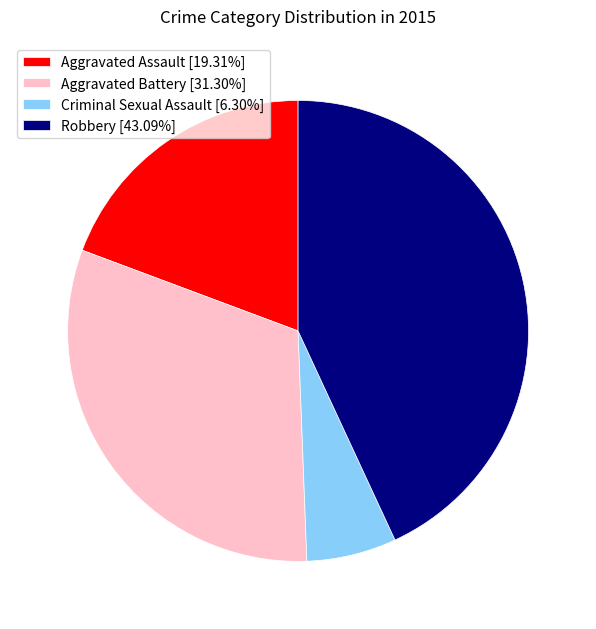

Is the sum of Aggravated Battery [31.30%] and Aggravated Assault [19.31%] greater than half?

Yes